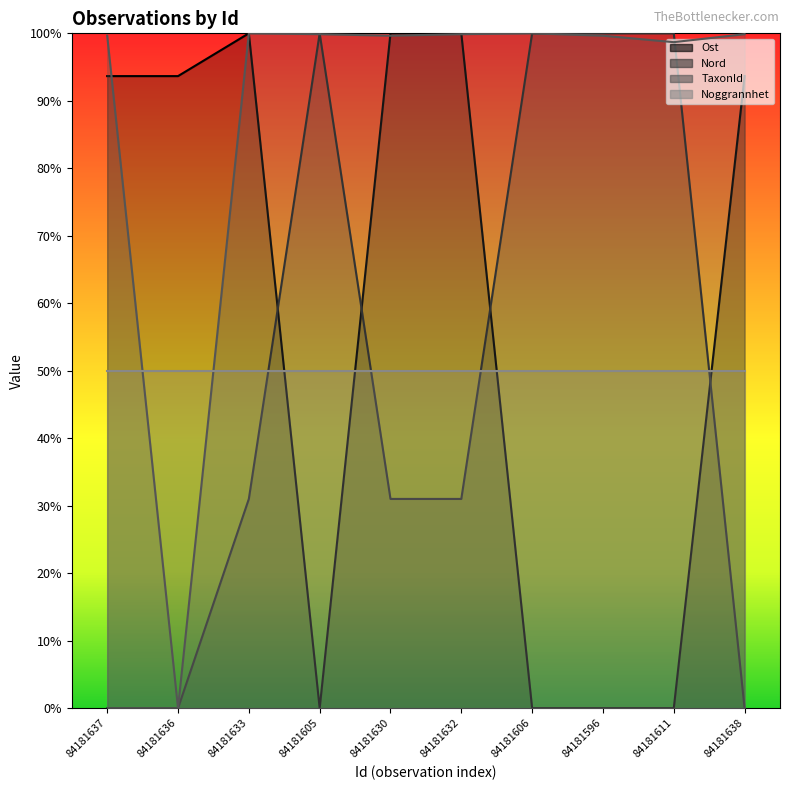

Which series changed the most between 84181637 and 84181605?

Nord